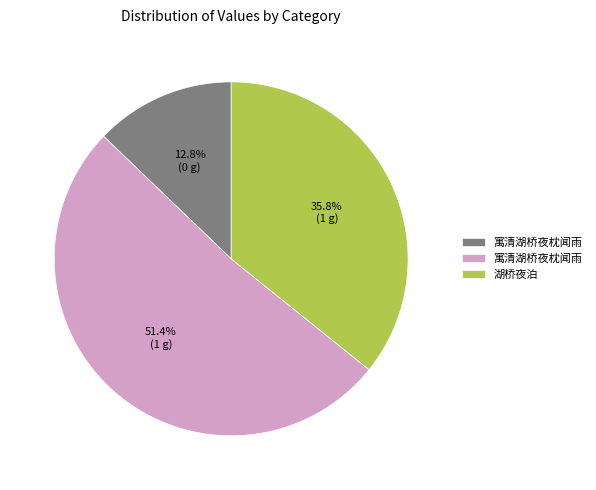

Does any single category account for the majority?

Yes